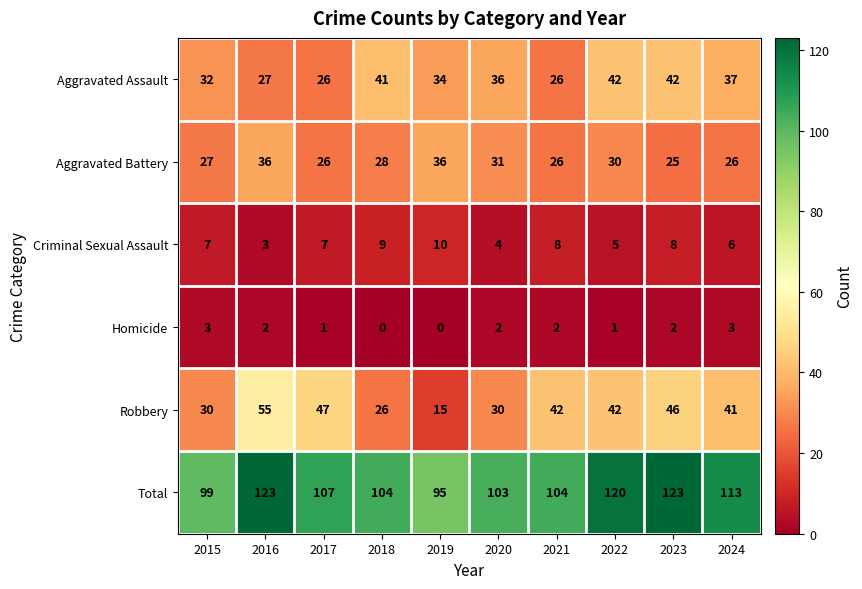

Read the Robbery value at 2022, to the nearest 10.

40